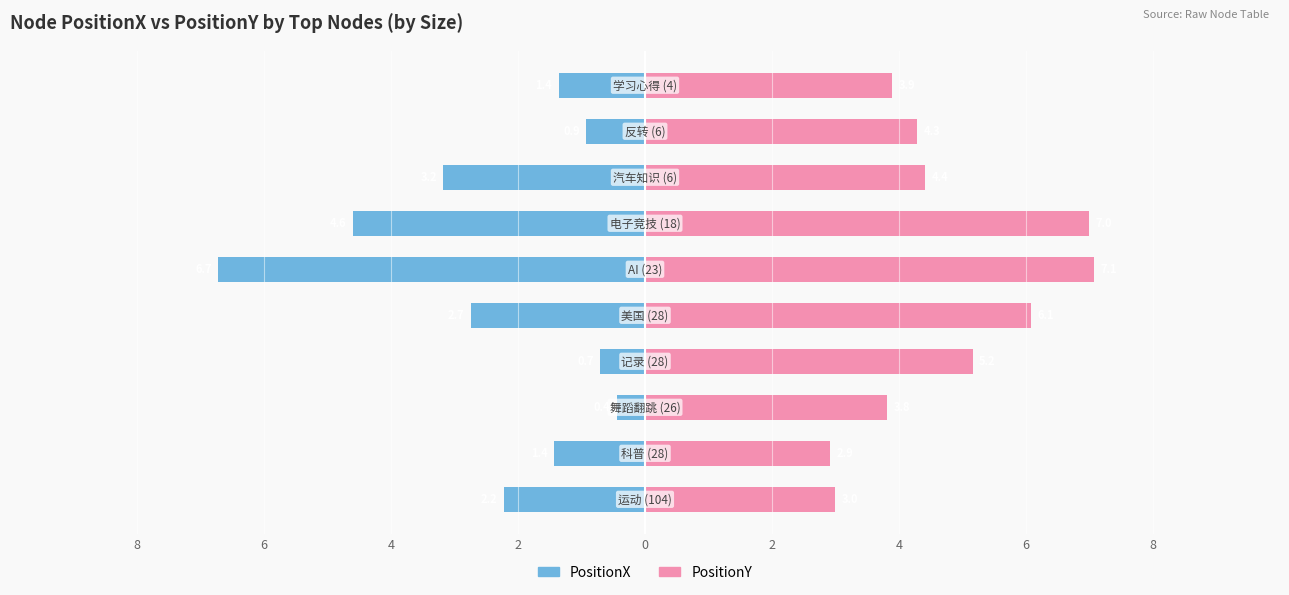

At how many categories does at least one series exceed -3?

10